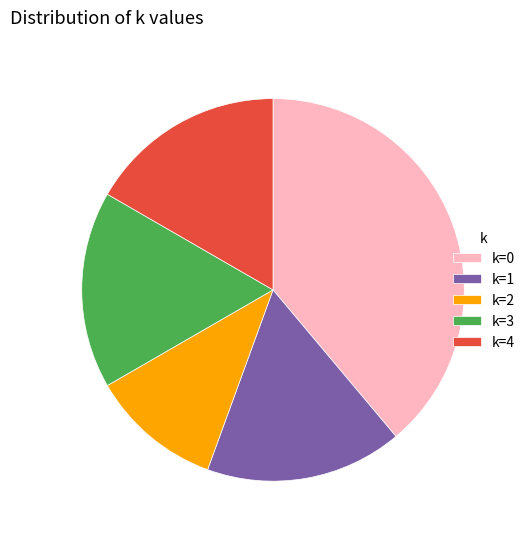

Count the number of slices in the pie.

5